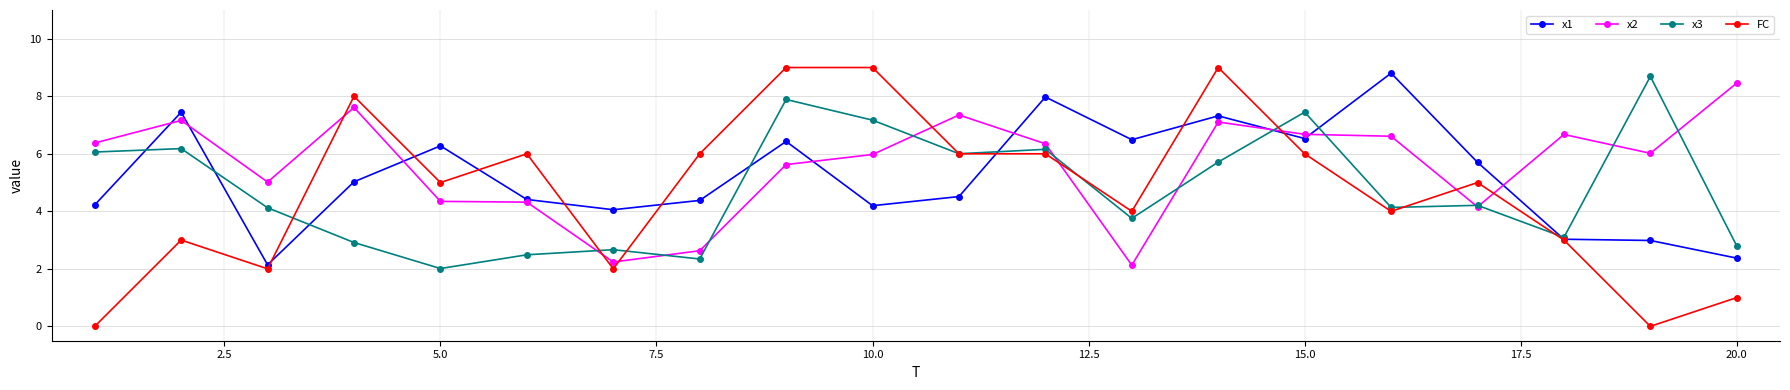

What are all the series names shown in the legend?

x1, x2, x3, FC